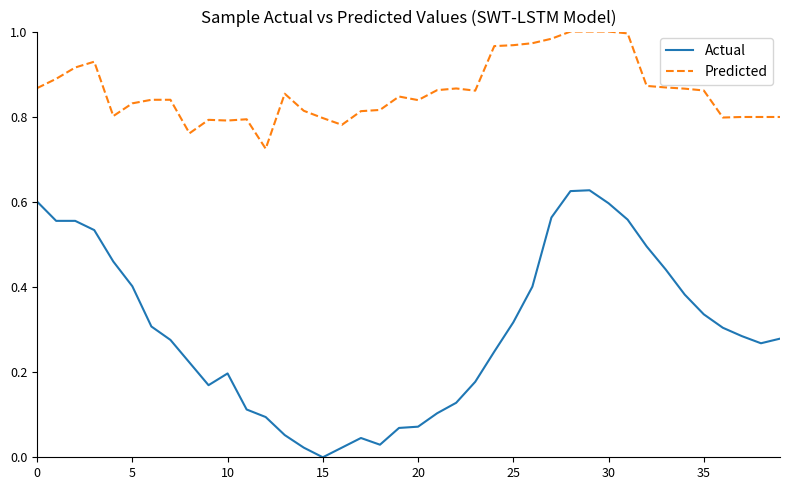

List the series in order of their overall mean, lowest first.

Actual, Predicted